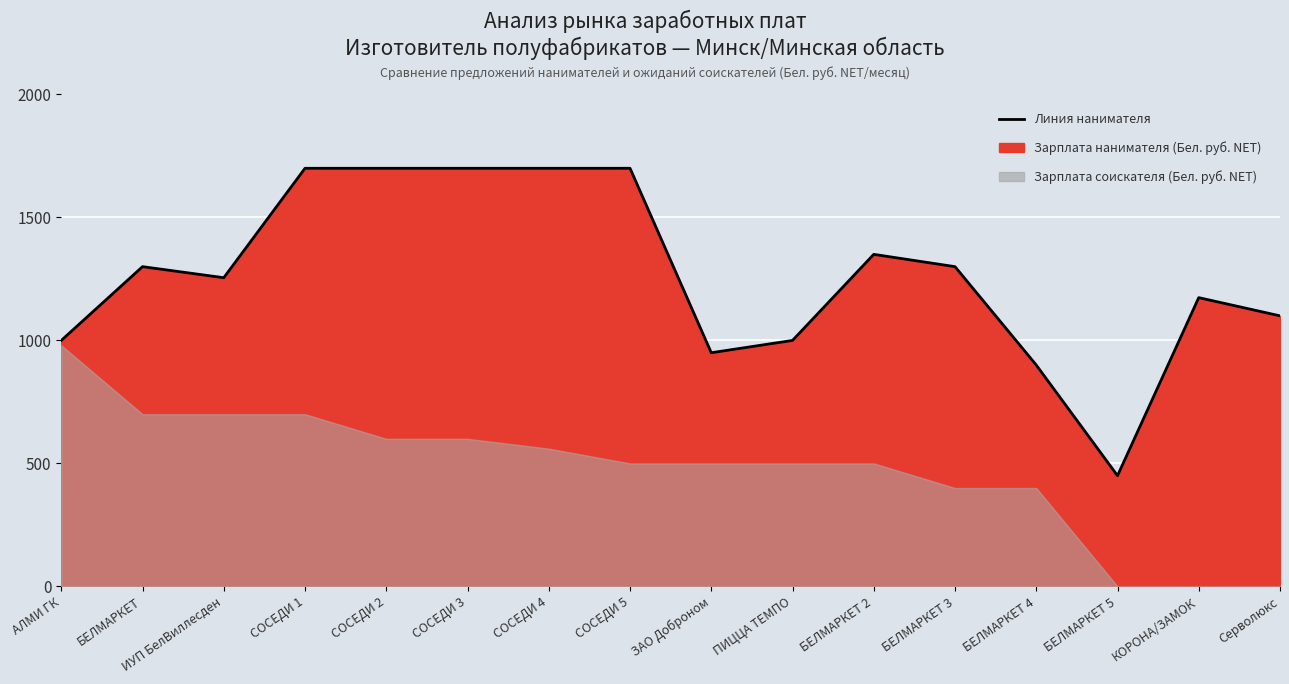

At which category does the chart reach its minimum across all series?

БЕЛМАРКЕТ 5